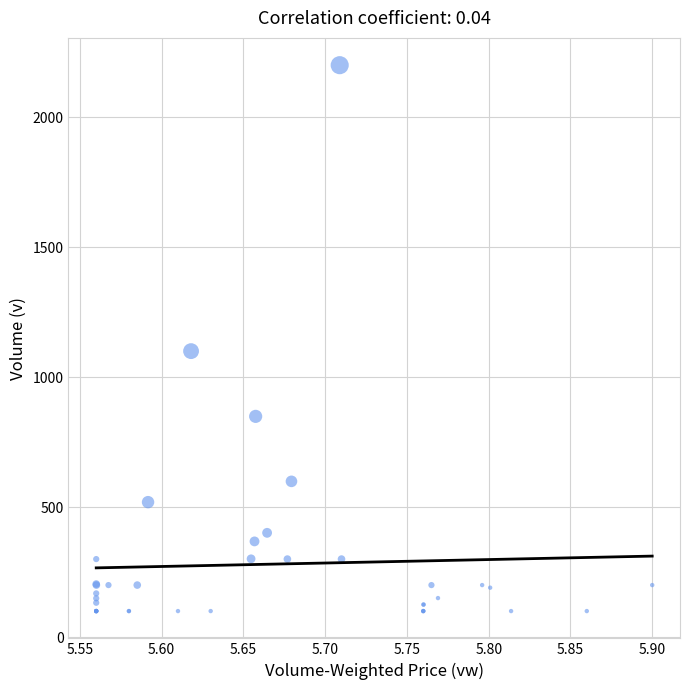

What Y value in the scatter plot is closest to 1150?

1100